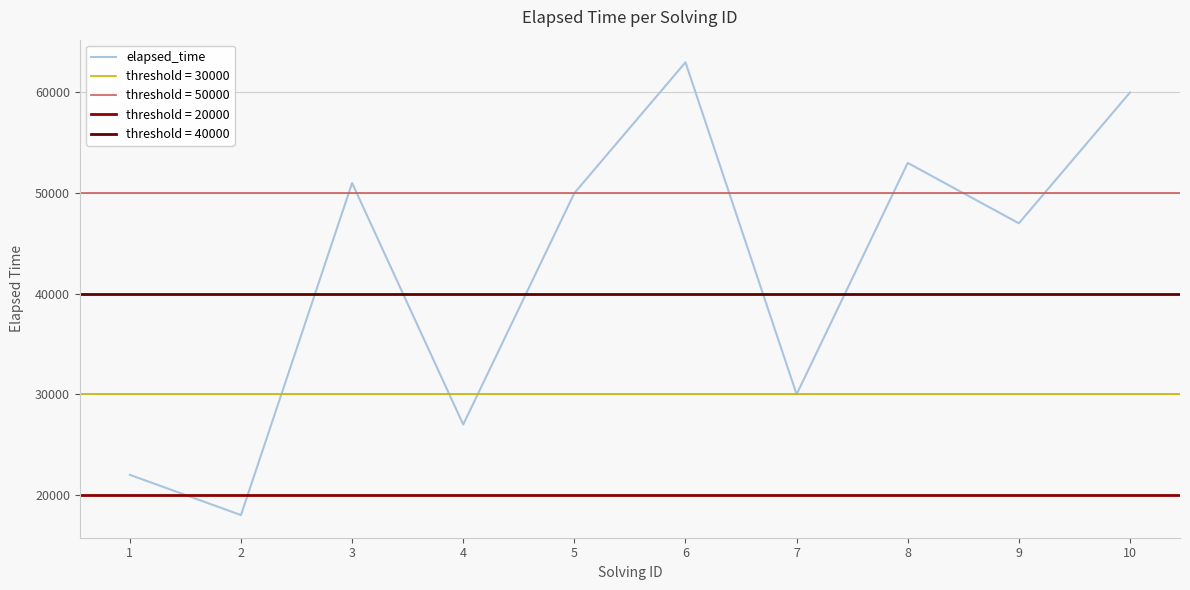

Is it true that the value at 9 is 47000?

True